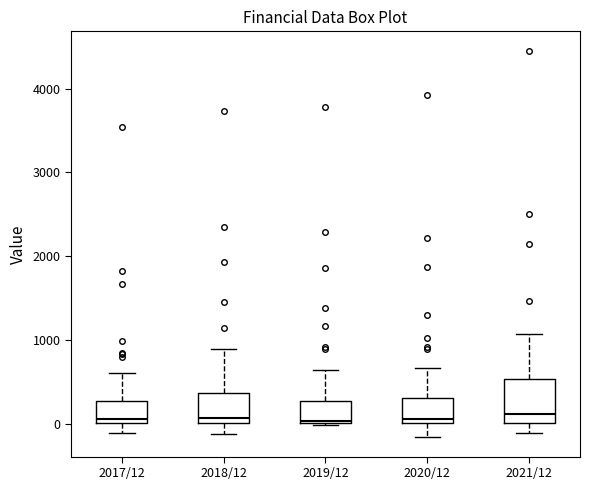

Reading left to right, transcribe this box plot: for each box, give where its median line is, the range the box spans, and where its two whiskers end, as read against the y-axis. The values are not printed on the chart, so give them approximately, as read against the axis.

2017/12: median 100, box 0 to 300, whiskers -100 to 600
2018/12: median 100, box 0 to 400, whiskers -100 to 900
2019/12: median 0, box 0 to 300, whiskers 0 to 600
2020/12: median 0 (just above the box's lower edge), box 0 to 300, whiskers -200 to 700
2021/12: median 100, box 0 to 500, whiskers -100 to 1100